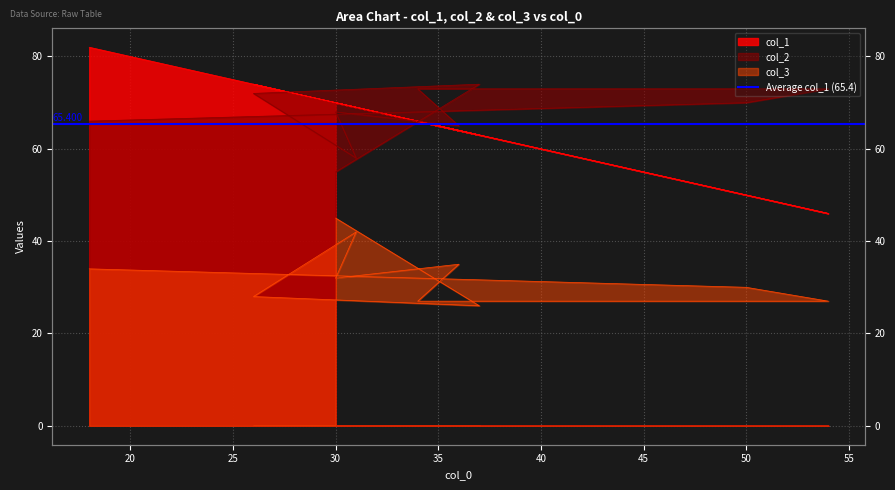

The value of col_2 at 34 is 15. True or false?

False